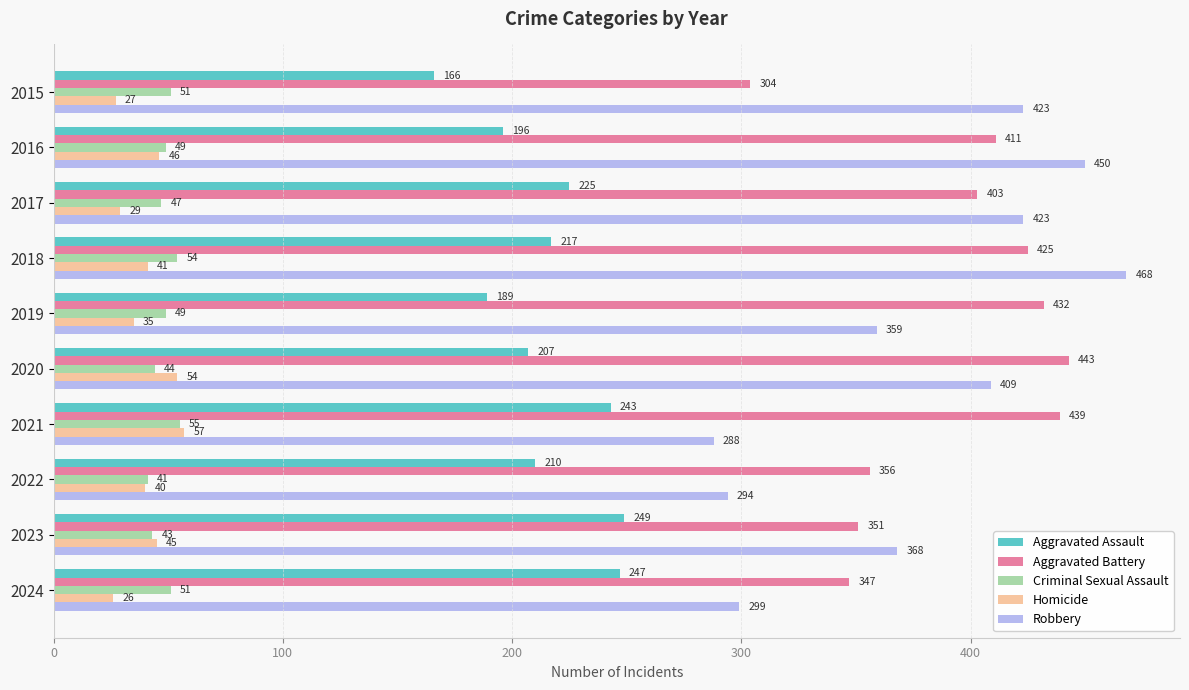

What is the highest value of the Criminal Sexual Assault series?

55